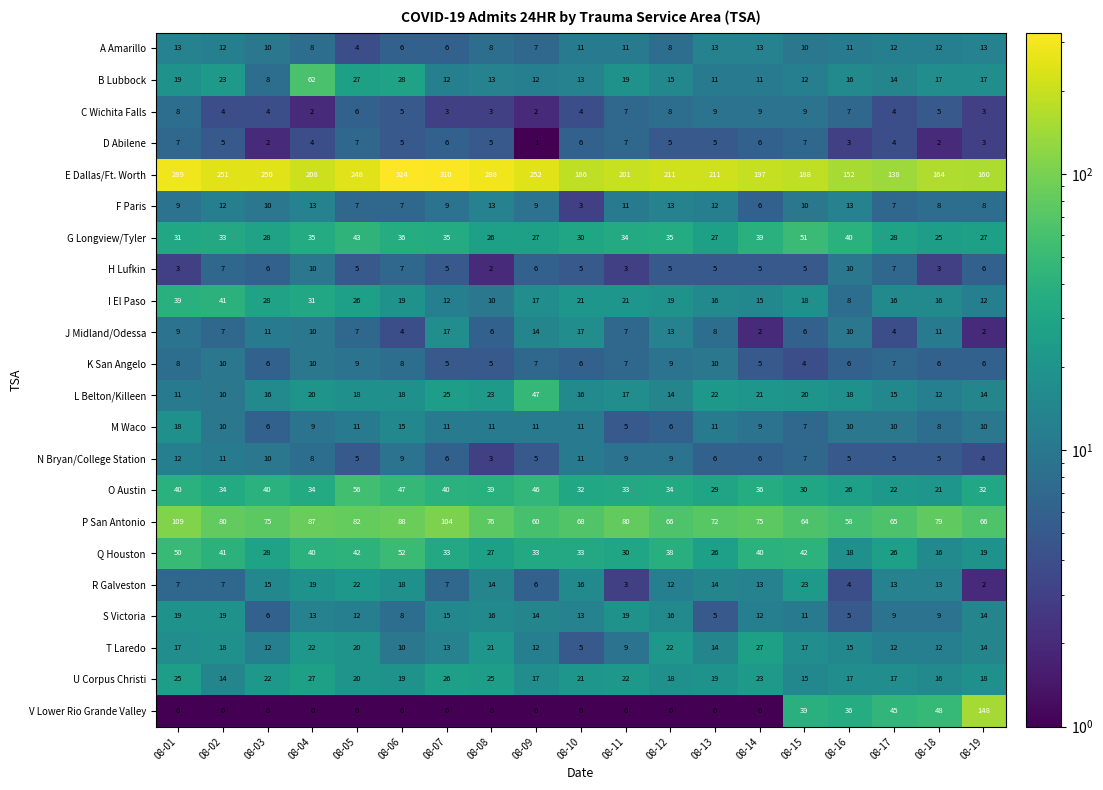

What is the difference between the S Victoria values at 08-09 and 08-03?

8